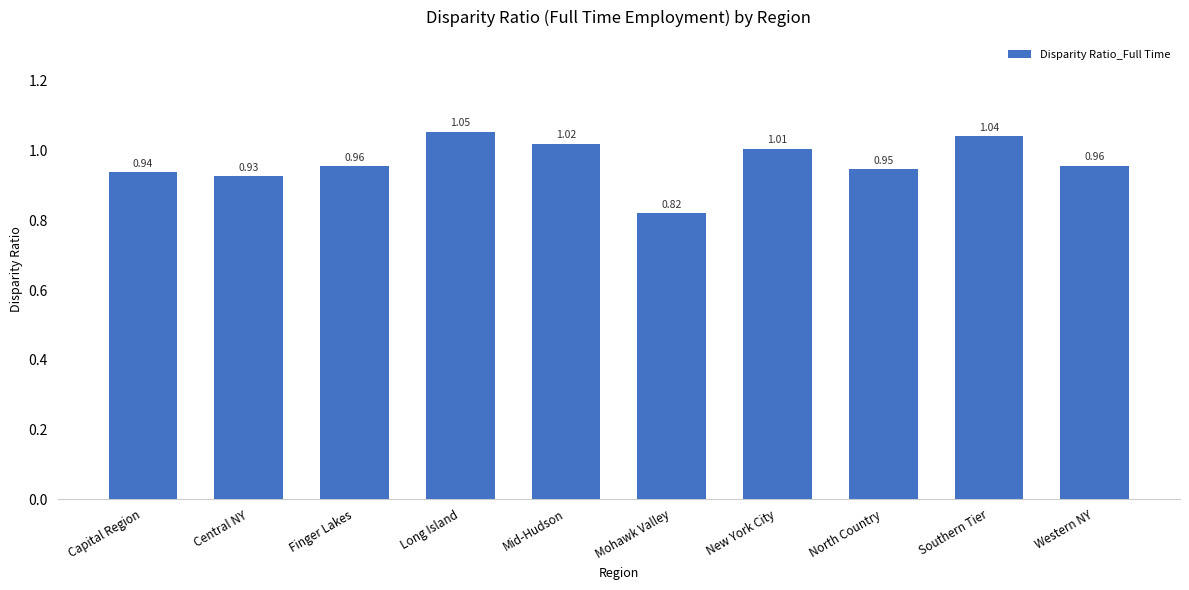

Which label corresponds to the smallest value in the chart?

Mohawk Valley